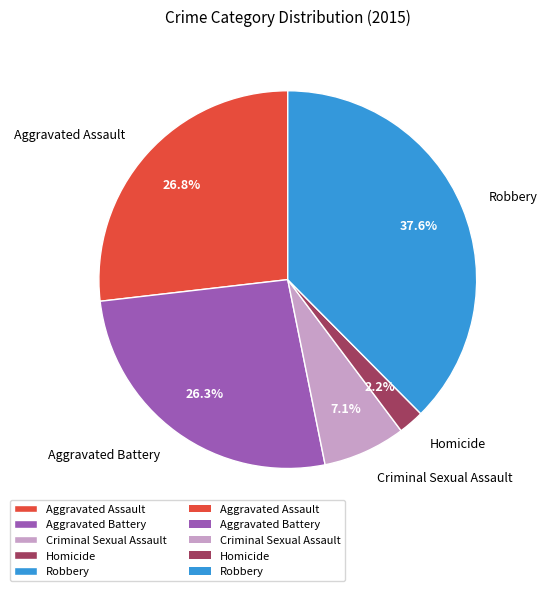

Which has a higher value, Aggravated Assault or Homicide?

Aggravated Assault